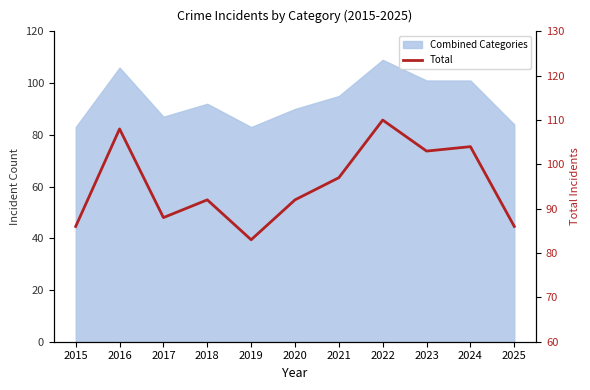

List the labels in order of value, largest first.

2022, 2016, 2024, 2023, 2021, 2018, 2020, 2017, 2015, 2025, 2019